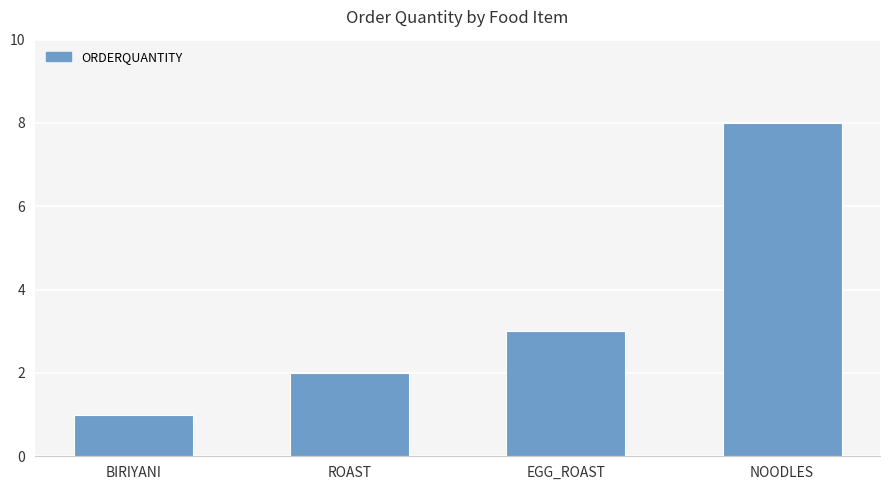

Which label corresponds to the smallest value in the chart?

BIRIYANI